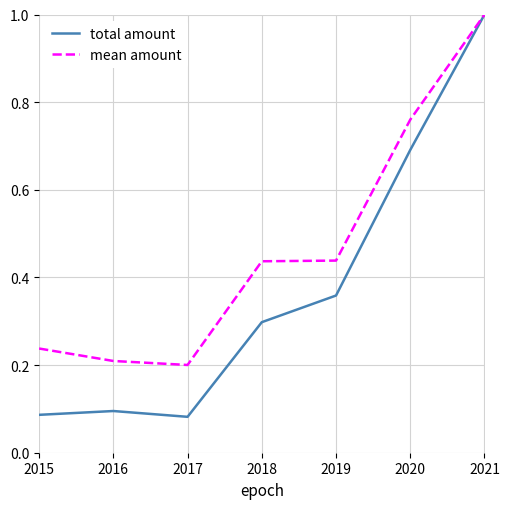

Which series has the largest range (max minus min)?

total amount